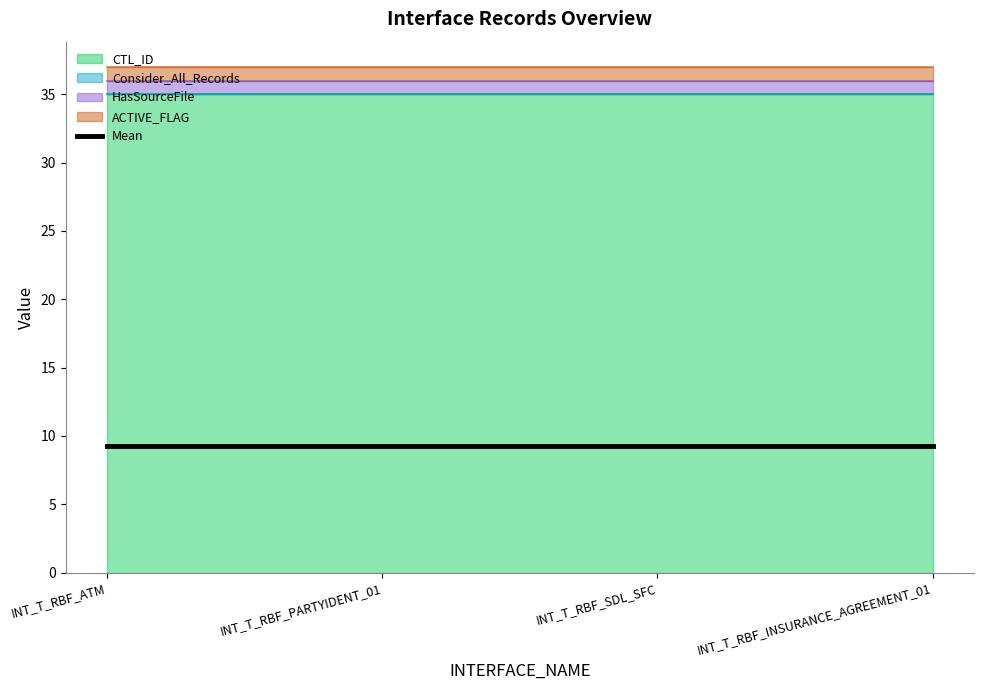

Rank the series by their maximum value, from highest to lowest.

CTL_ID, HasSourceFile, ACTIVE_FLAG, Consider_All_Records